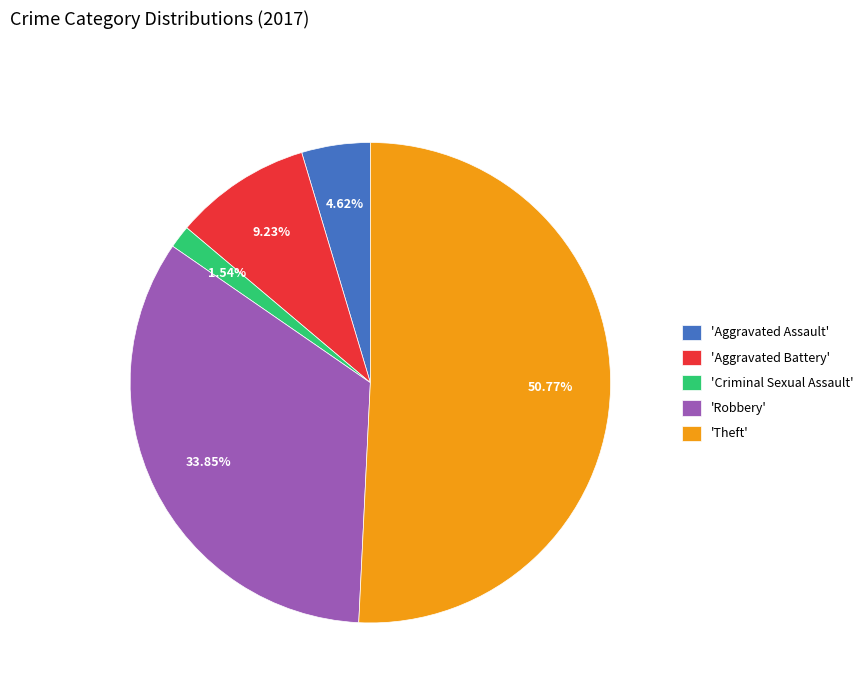

Rank the categories by value from lowest to highest.

'Criminal Sexual Assault', 'Aggravated Assault', 'Aggravated Battery', 'Robbery', 'Theft'